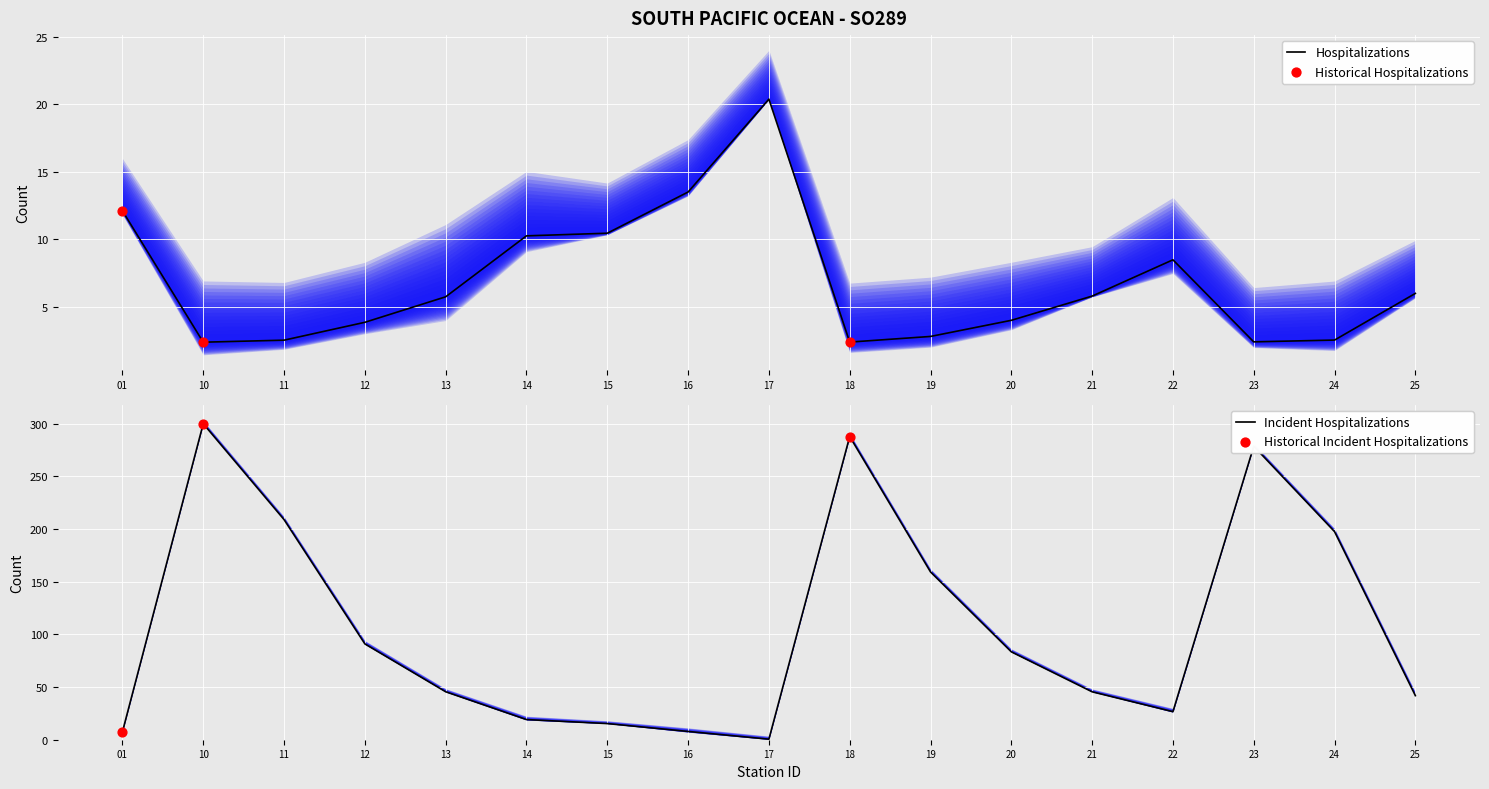

At which category is the sum across all series the highest?

10